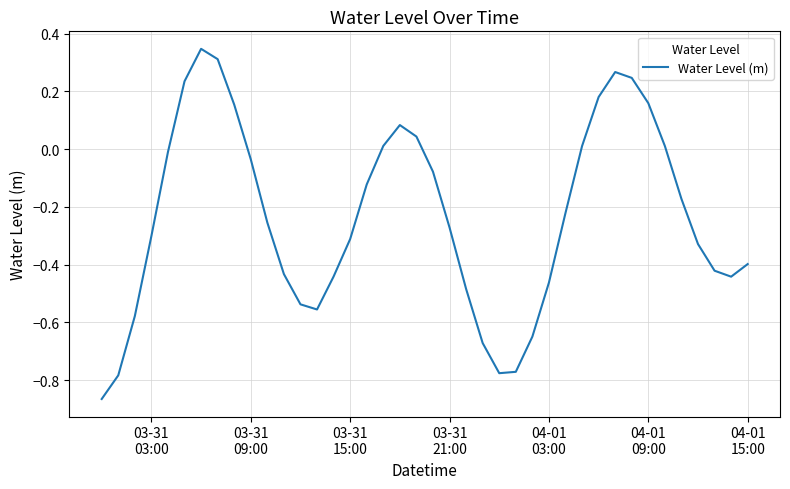

How many lines are shown in the chart?

1